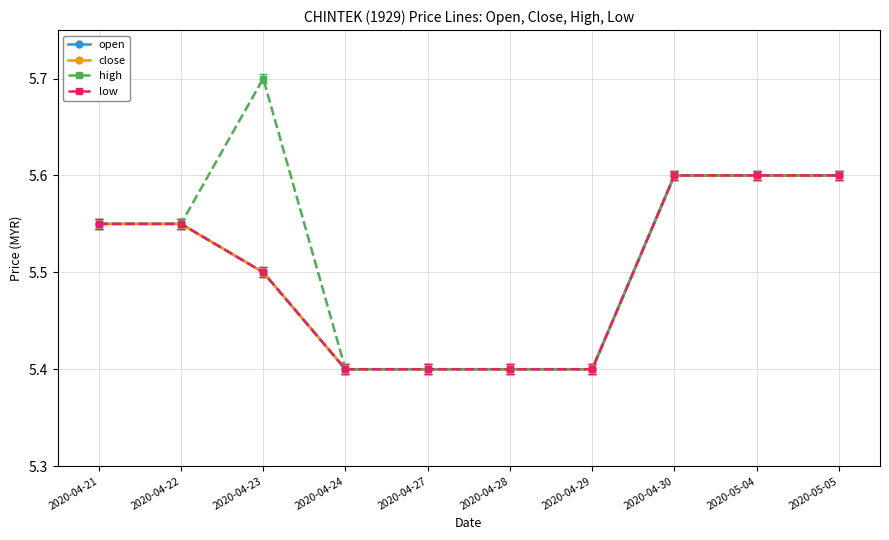

True or false: close and open cross at least once.

False